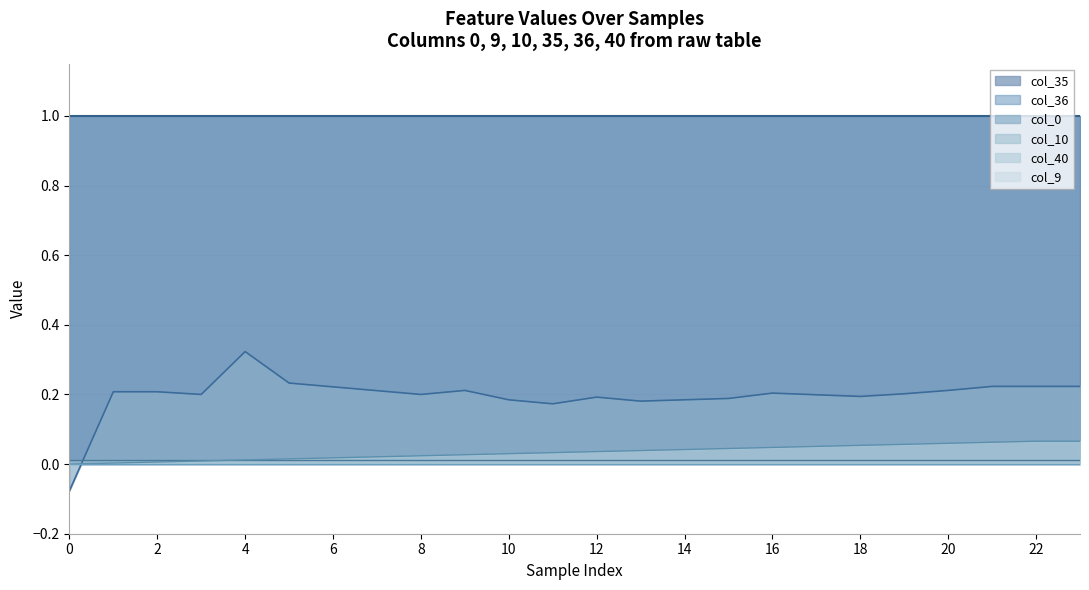

How many values are between 0 and 1?

23